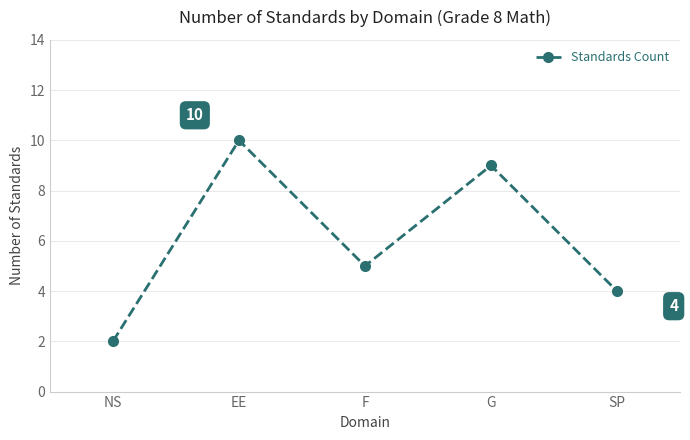

What is the smallest value displayed?

2